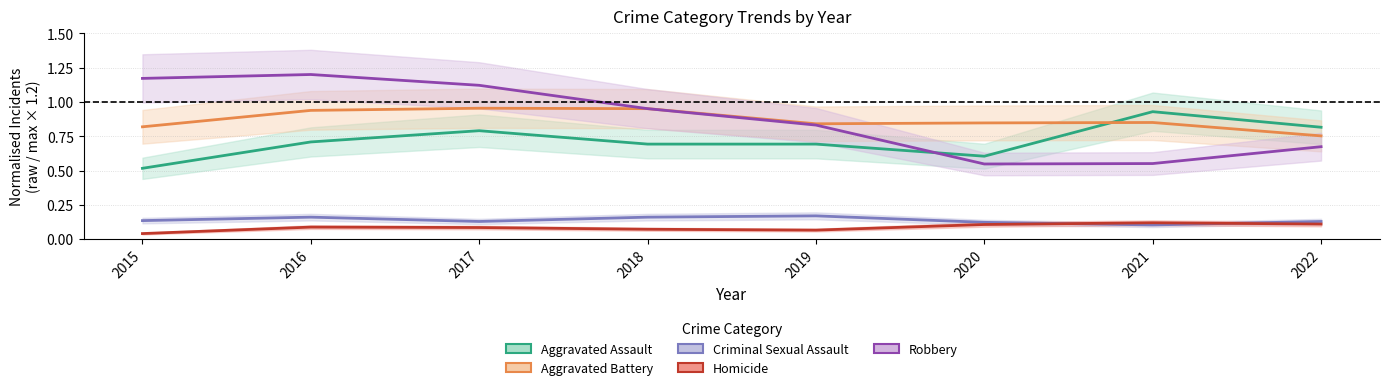

What are all the series names shown in the legend?

Aggravated Assault, Aggravated Battery, Criminal Sexual Assault, Homicide, Robbery